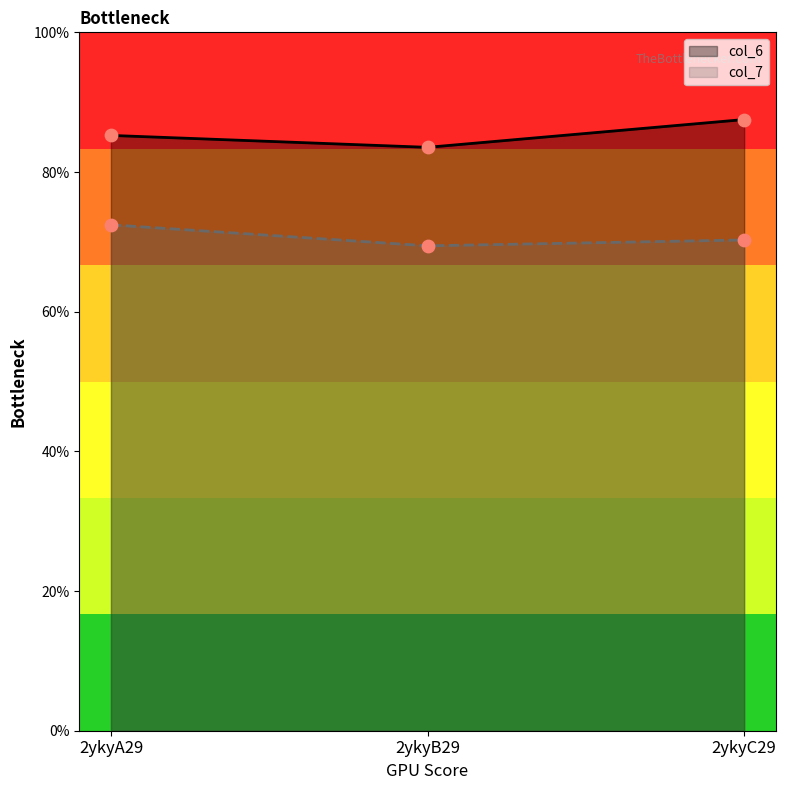

Which series has the largest total across all categories?

col_6